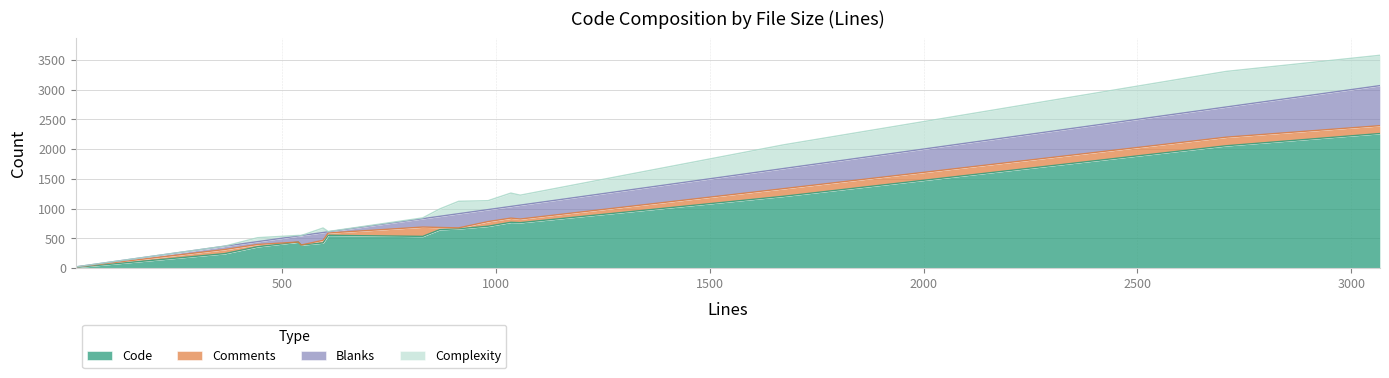

Does the chart have visible grid lines?

Yes